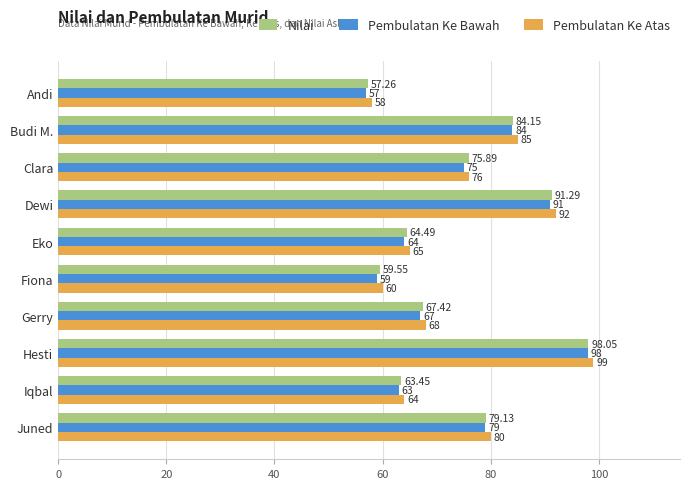

At which category is the sum across all series the highest?

Hesti